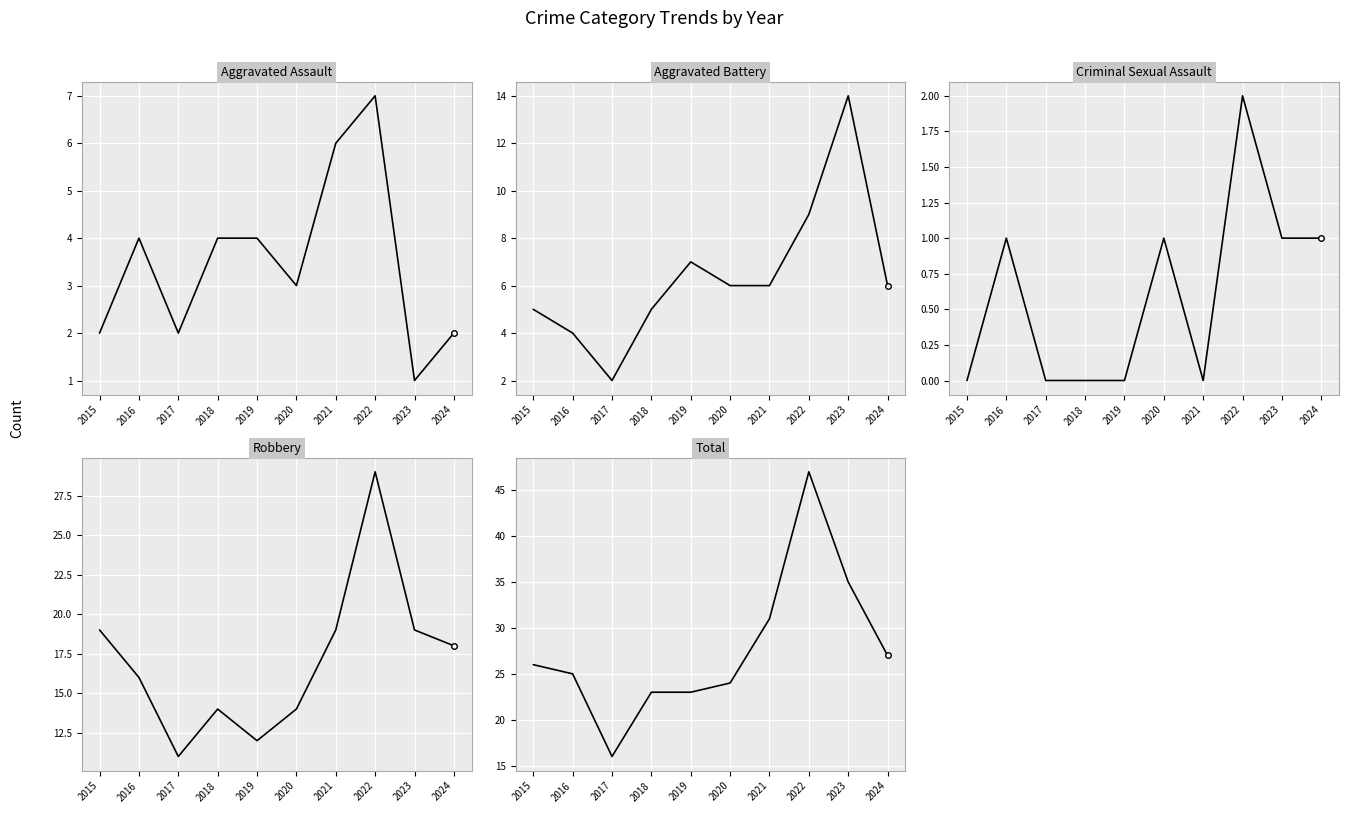

Which has a higher value, 2022 or 2017?

2022